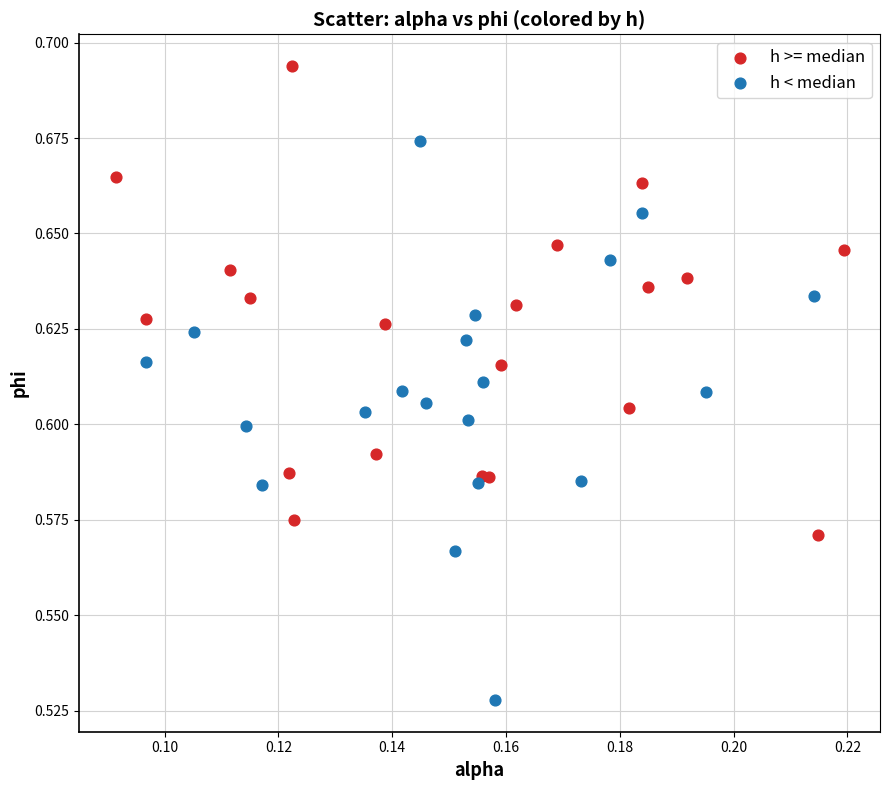

Which series has the widest spread of Y values?

h < median